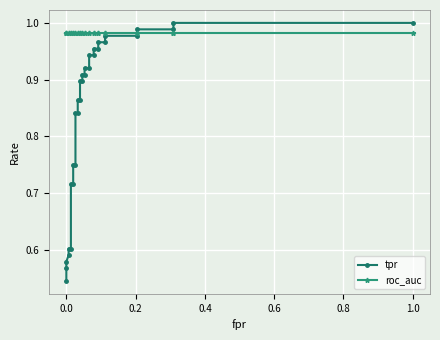

What is the value of the roc_auc point at the 20th from the left?

1.0